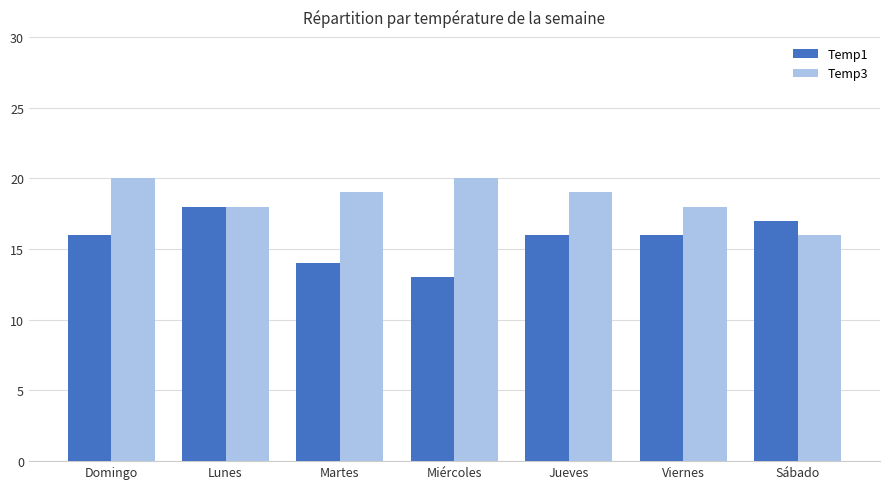

Is the value of Temp3 at Viernes greater than the value of Temp1 at Jueves?

Yes